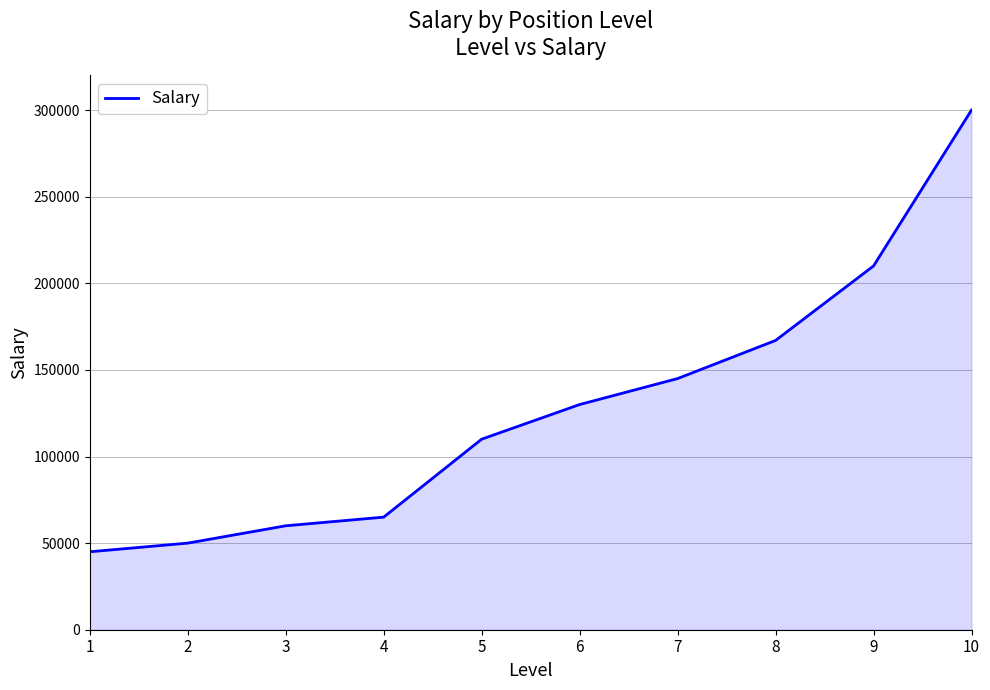

Reading left to right, transcribe all the data shown in this chart.

45000	50000	60000	65000	110000	130000	145000	167000	210000	300000